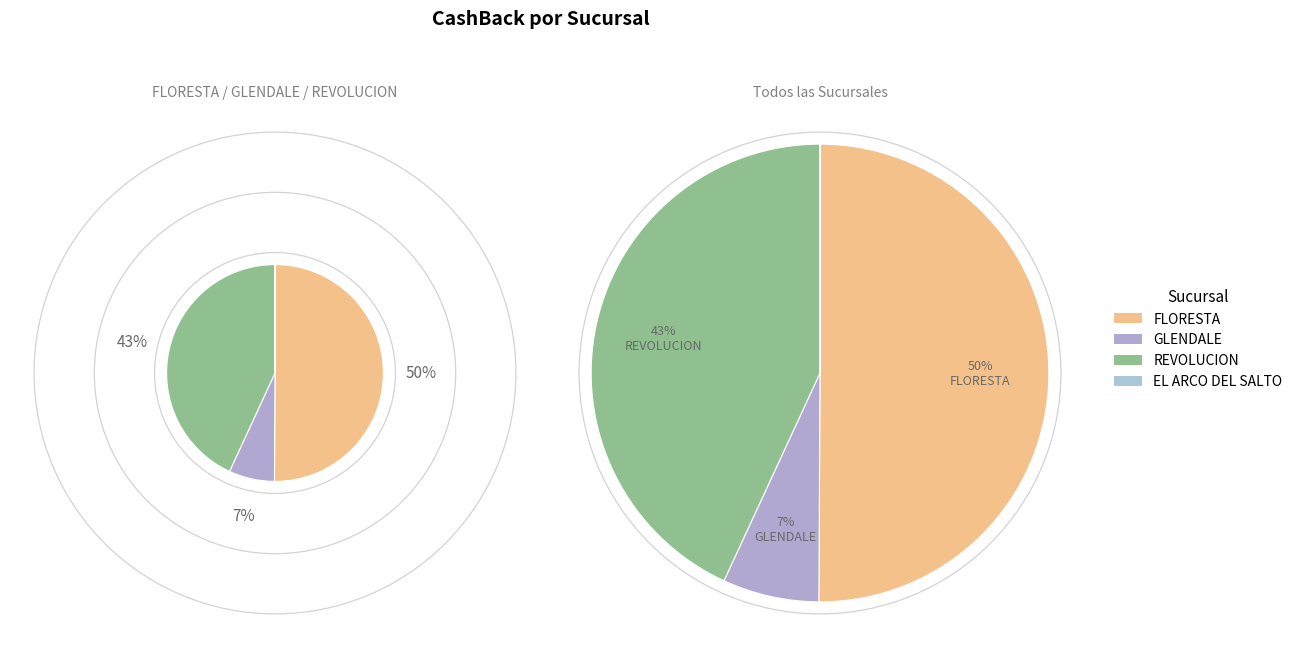

How many segments does this pie chart have?

4